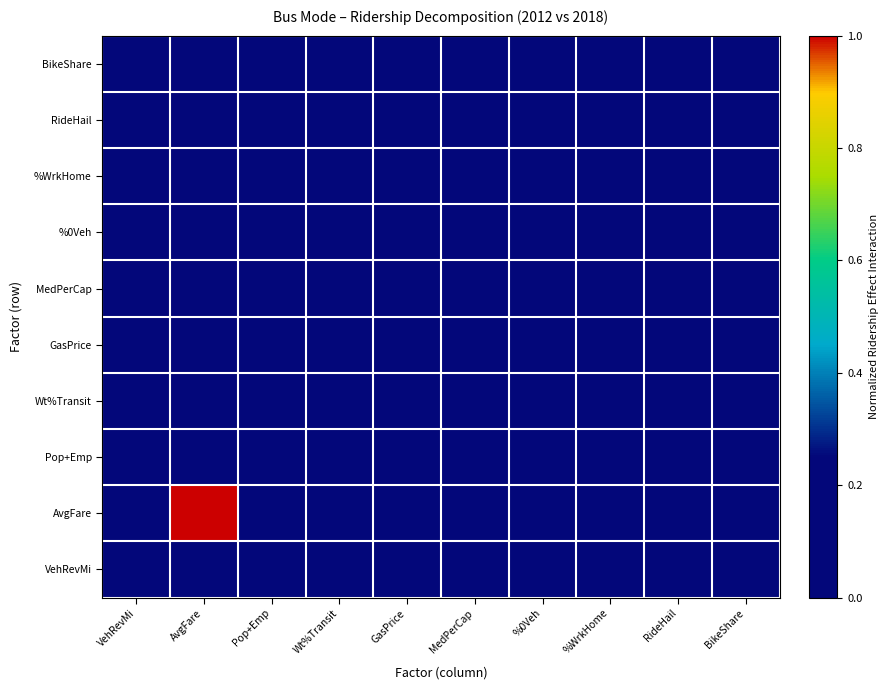

Which category has the lowest value across all series?

RideHail